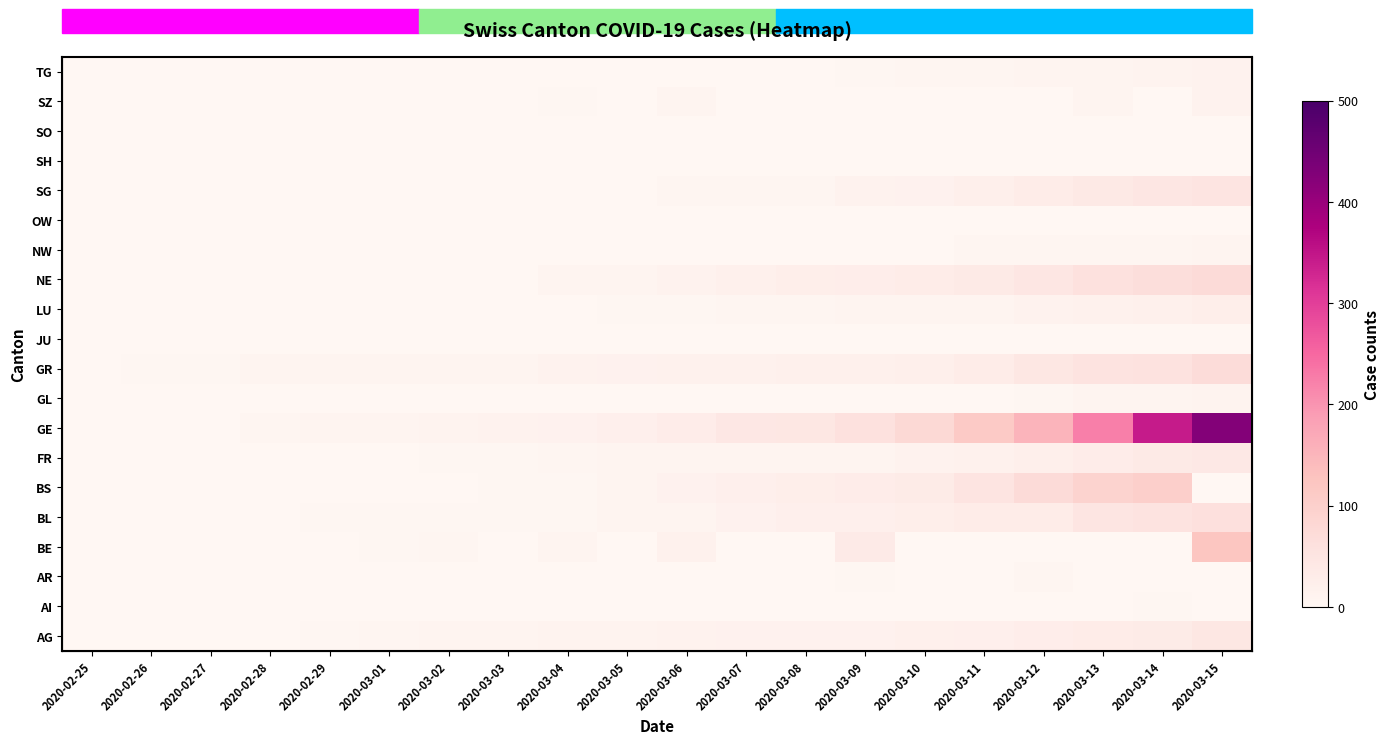

What is the average value of the FR series?

10